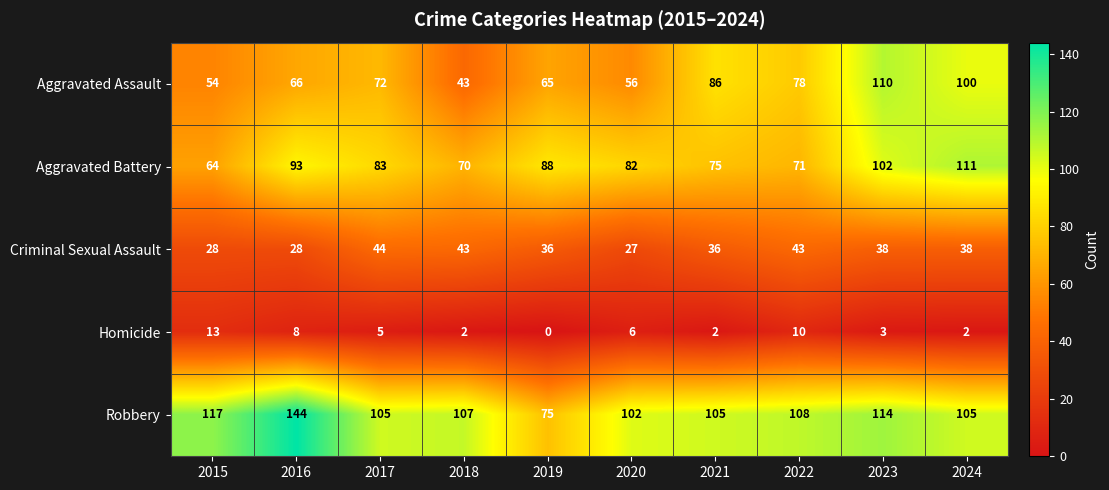

What is the spread (max minus min) of values at 2019?

88